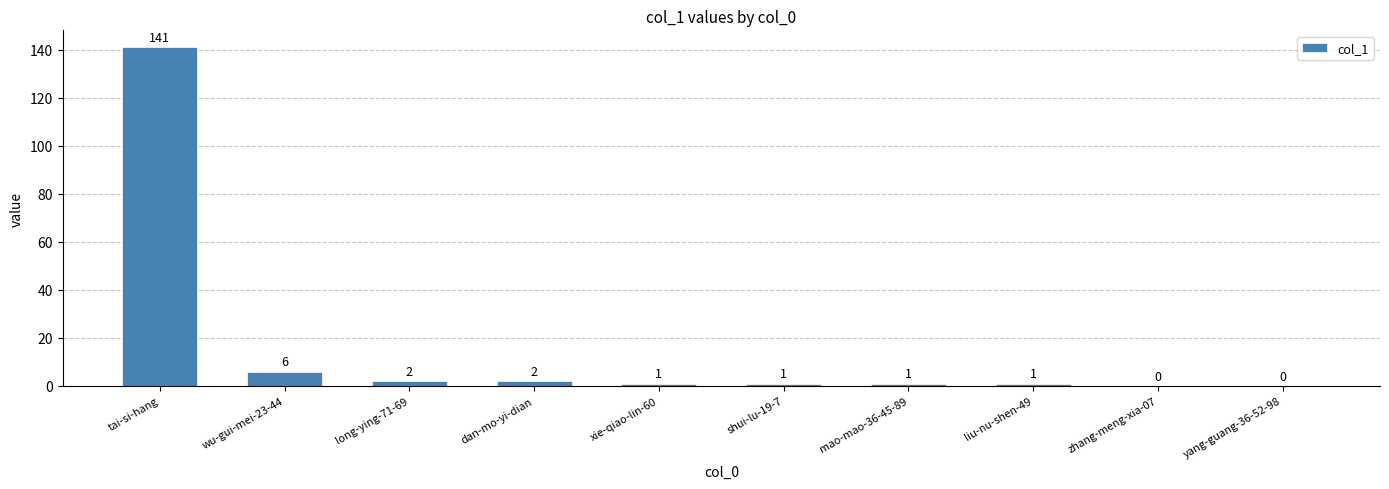

What is the change in value from long-ying-71-69 to yang-guang-36-52-98?

-2